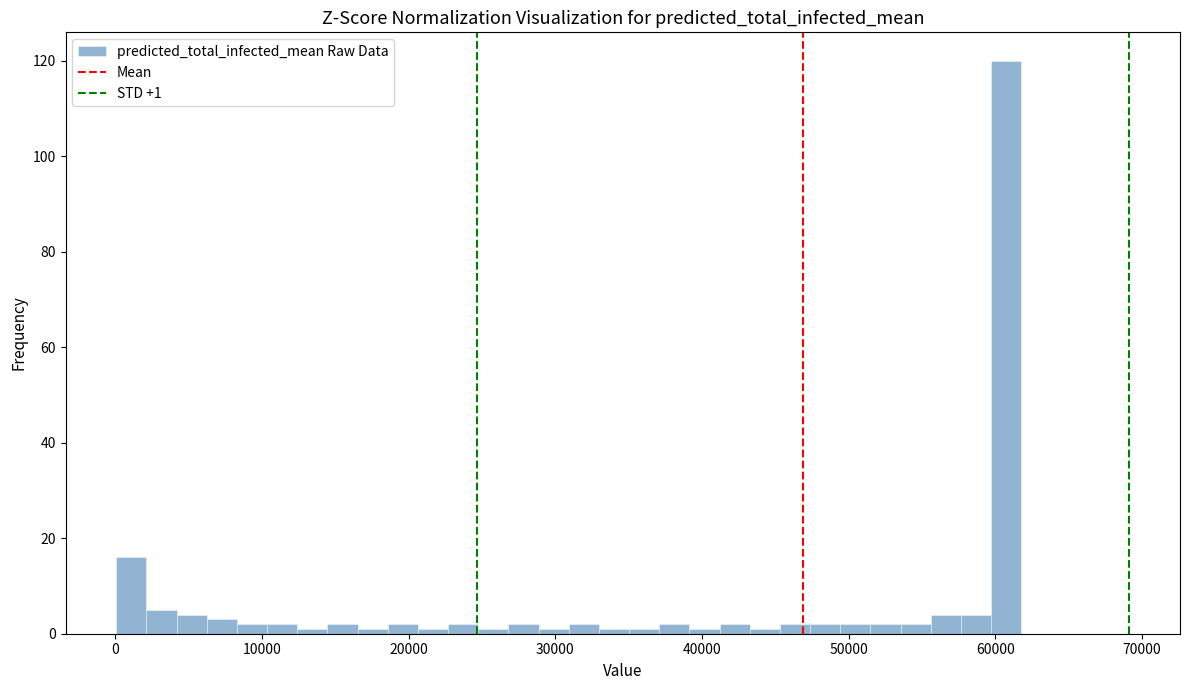

Read against the x-axis, roughly where is the centre of the tallest bar?

61000